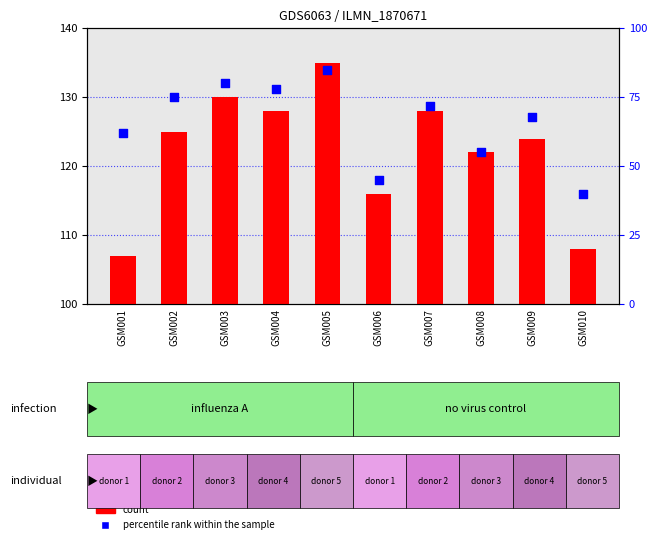

At which category is the sum across all series the highest?

GSM005